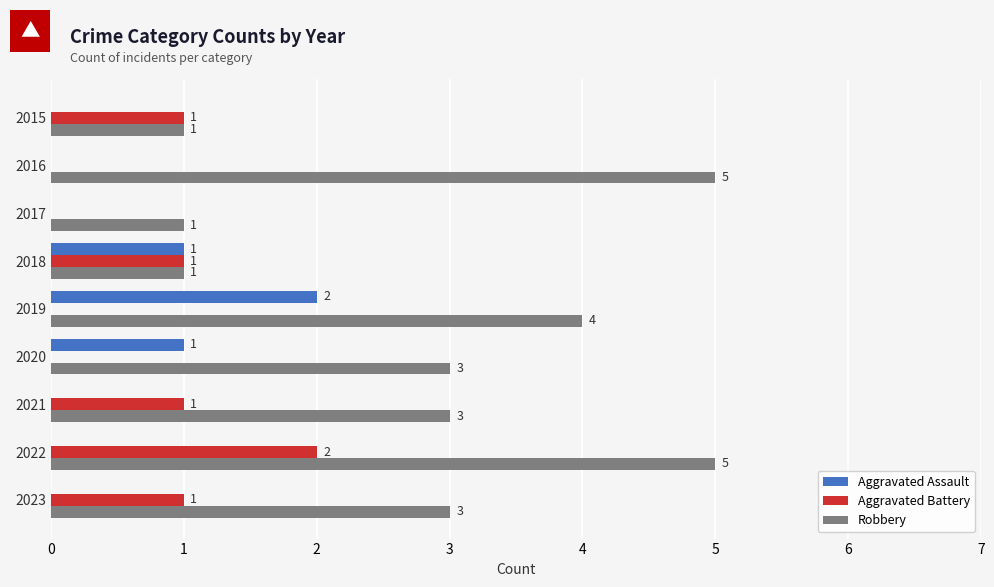

At which category is the sum across all series the highest?

2022